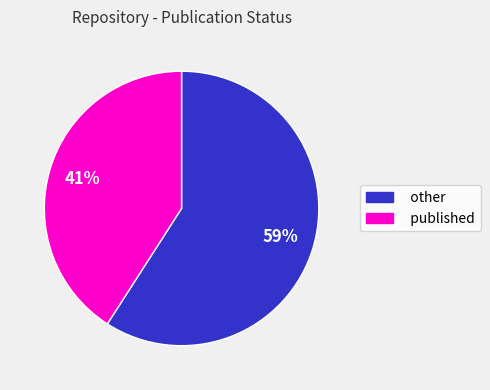

To the nearest percent, what is the difference between the published and other slice percentages?

18%